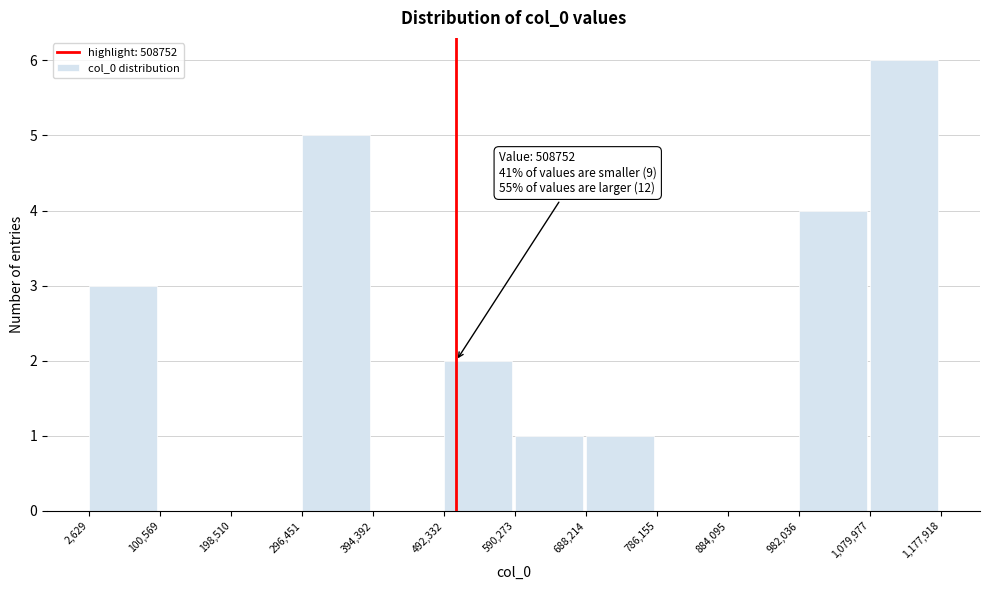

Which range on the x-axis has the tallest bar?

1,079,977 to 1,177,918